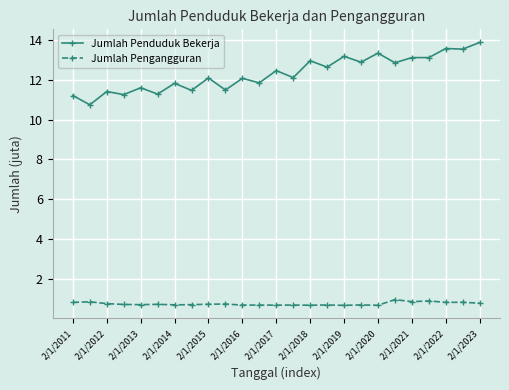

True or false: Jumlah Pengangguran has more than 1 interior local peaks.

True